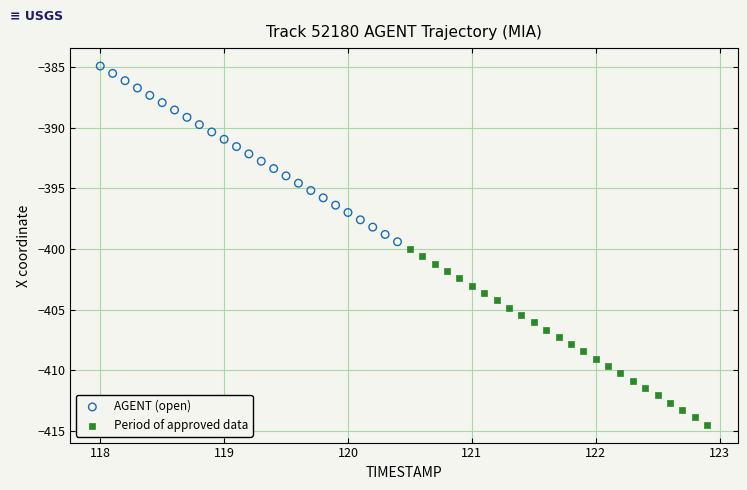

Which series reaches the minimum Y coordinate?

Period of approved data